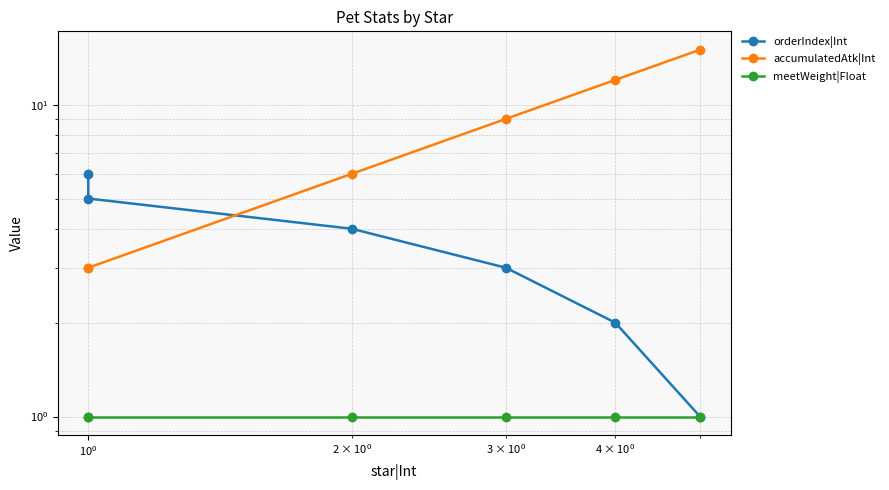

Rank the series by their maximum value, from lowest to highest.

meetWeight|Float, orderIndex|Int, accumulatedAtk|Int